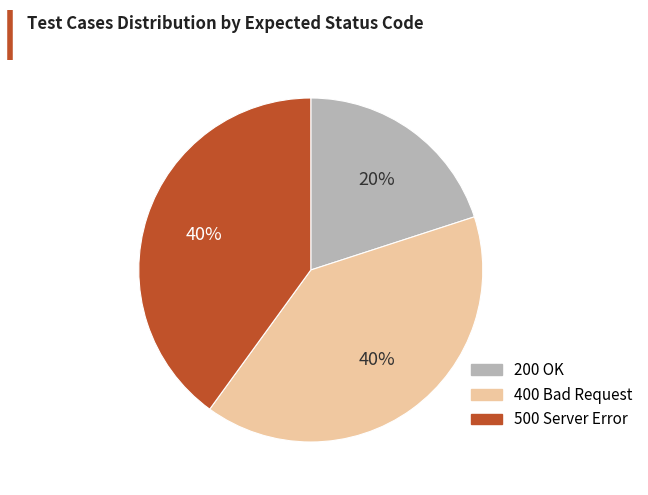

Is there any slice that represents more than half of the pie?

No